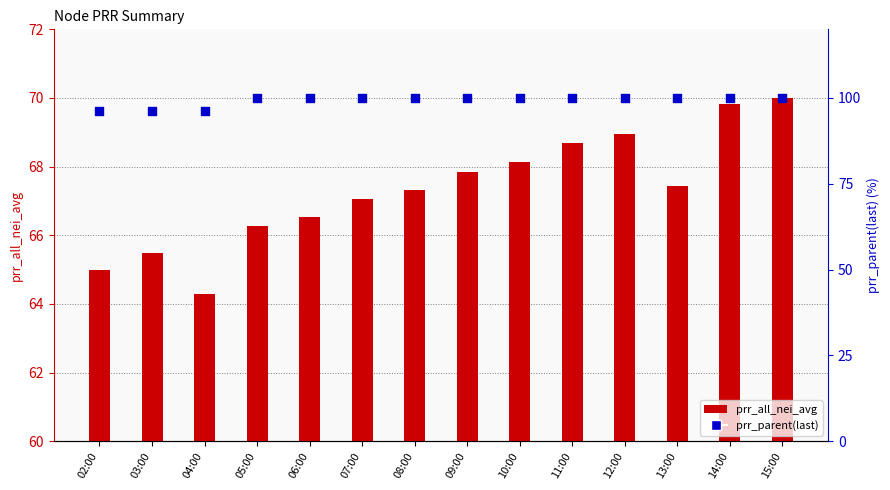

Which series has the largest total across all categories?

prr_parent(last)